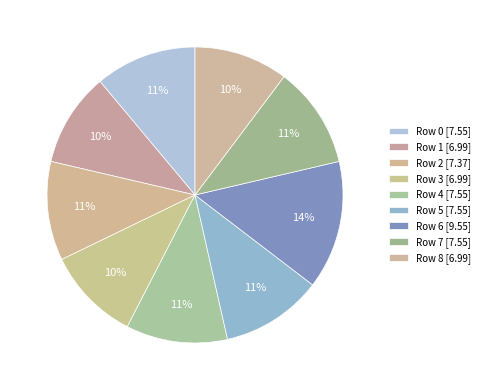

What is the total percentage of Row 4 and Row 6?

25.1%